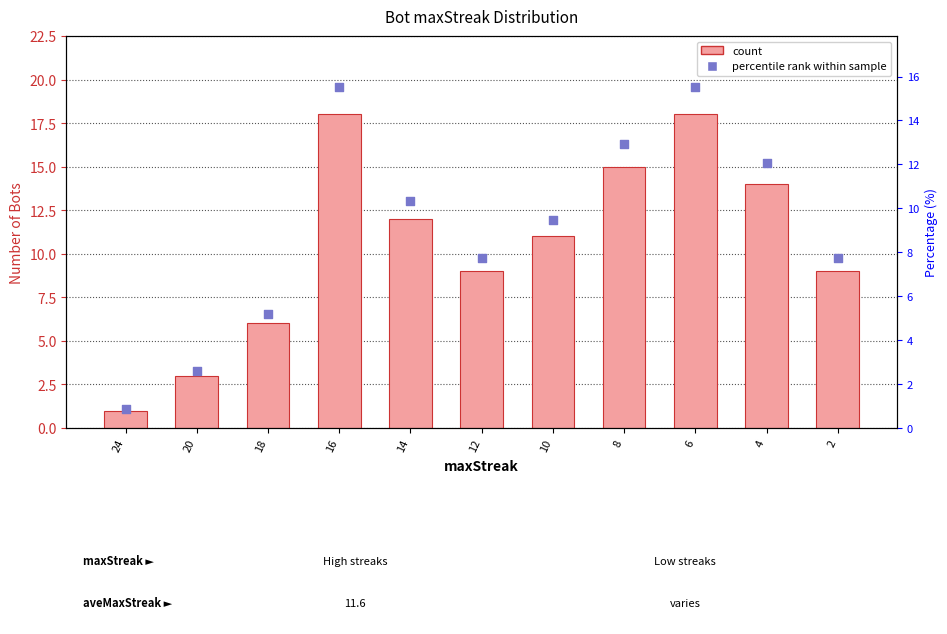

Which series has the largest Y range (max minus min)?

Bot Count